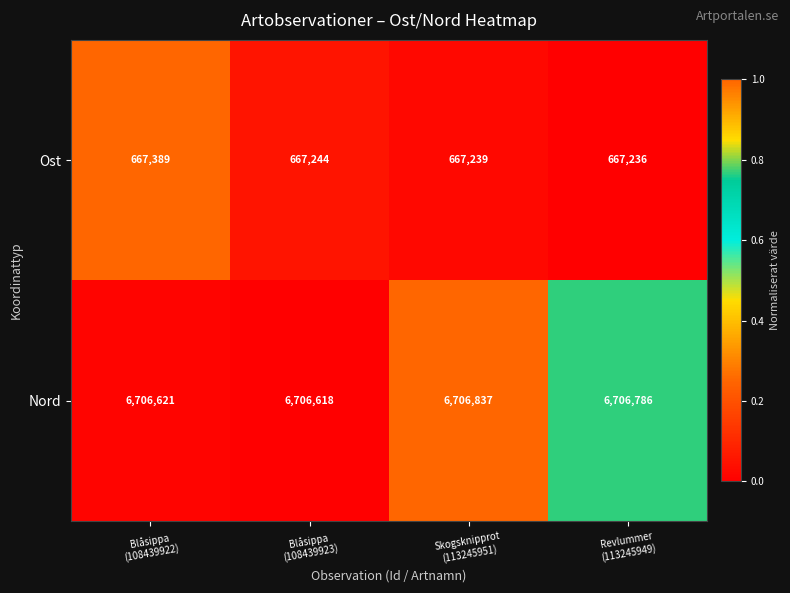

What is the difference between the second highest and minimum values in the Ost series?

8